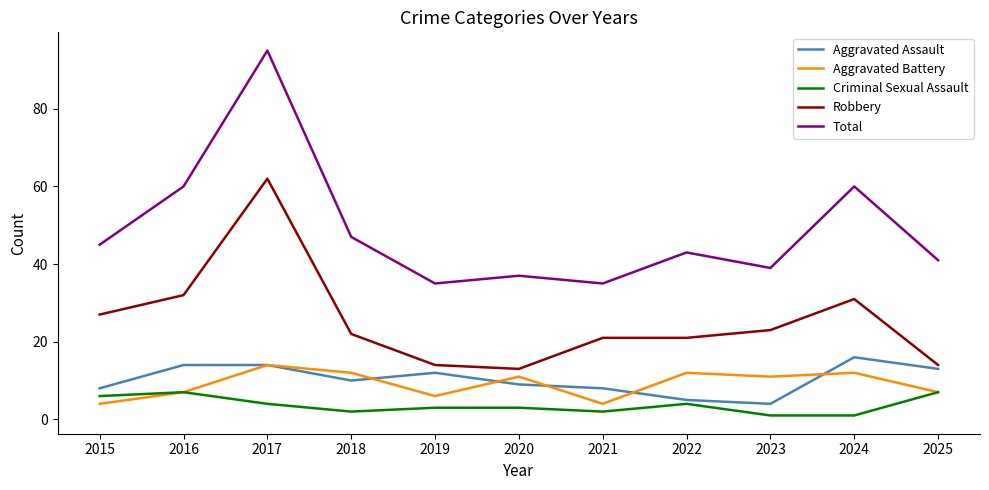

How many categories are shown in the chart?

11